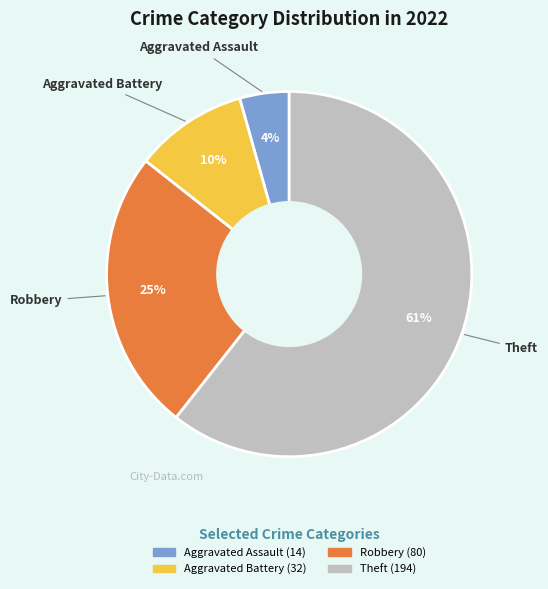

The Aggravated Assault slice represents 4% of the pie. True or false?

True